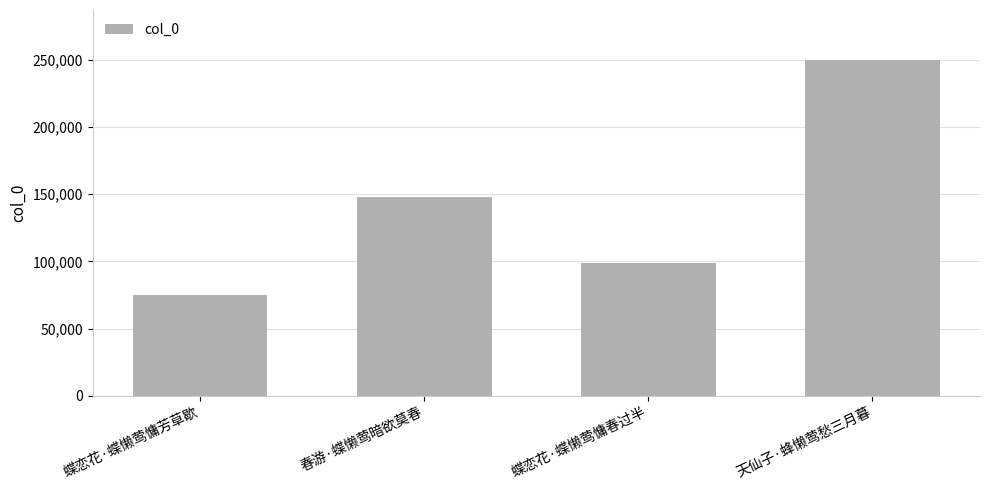

What is the difference between the values at 天仙子·蜂懒莺愁三月暮 and 蝶恋花·蝶懒莺慵春过半?

150845